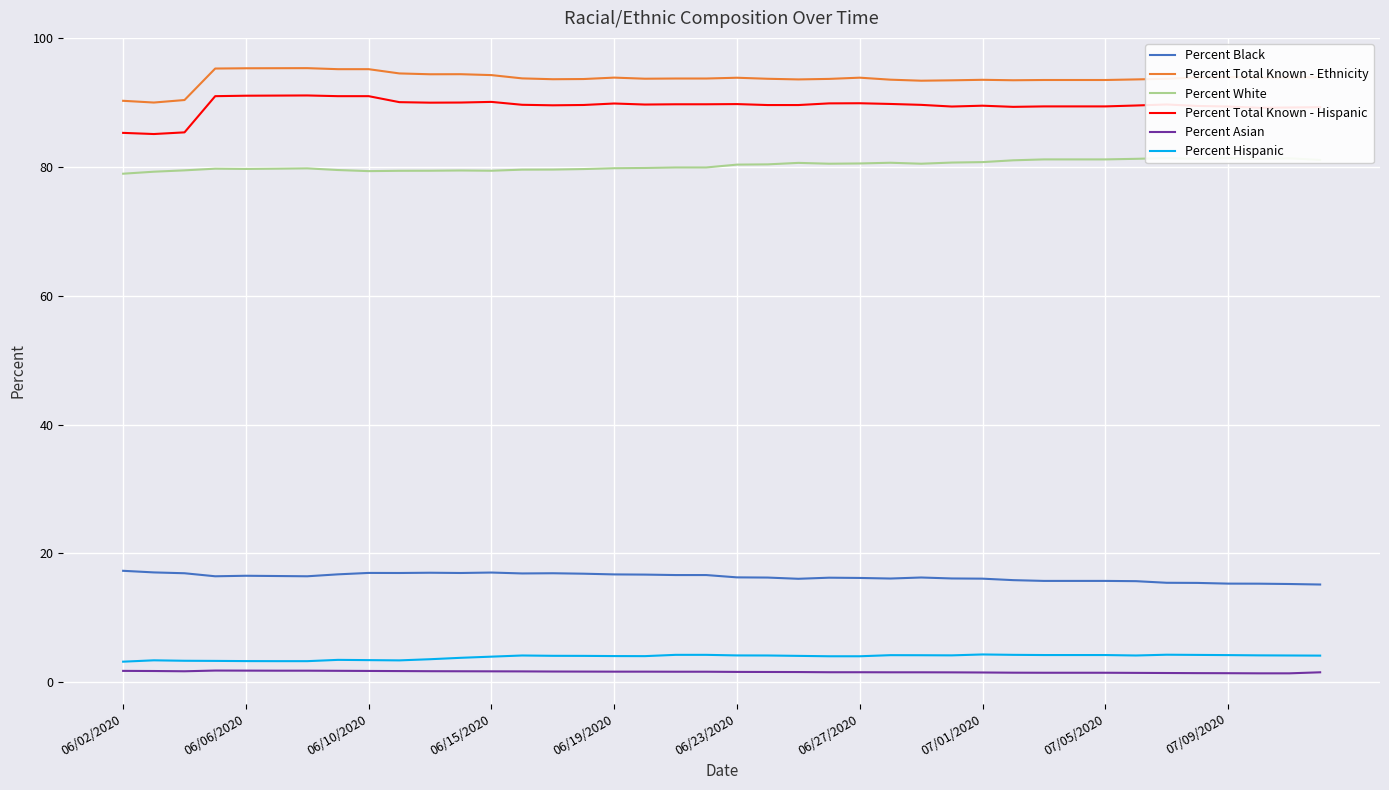

What is the lowest value of the Percent Black series?

15.2